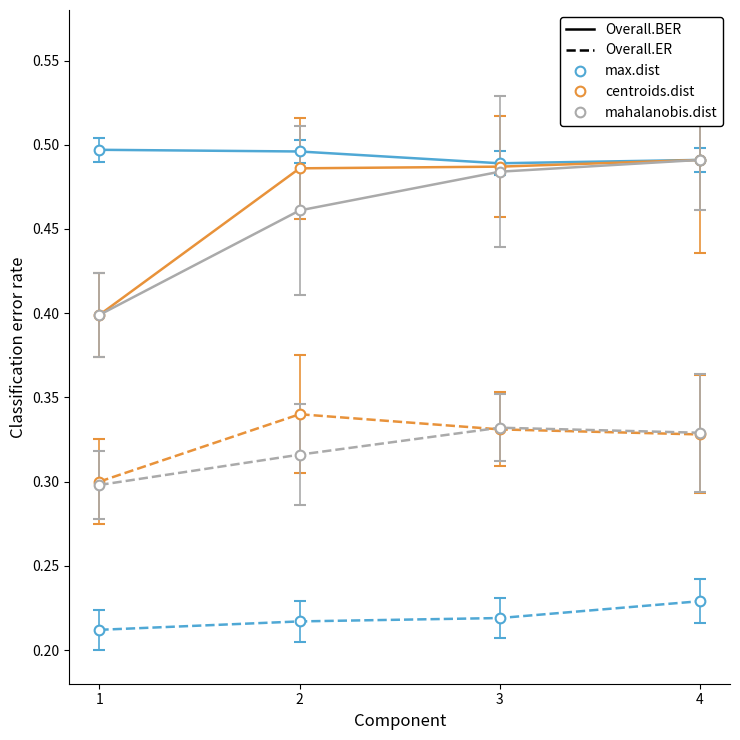

What is the value of the Overall.BER (max.dist) point at the 2nd from the left?

0.5